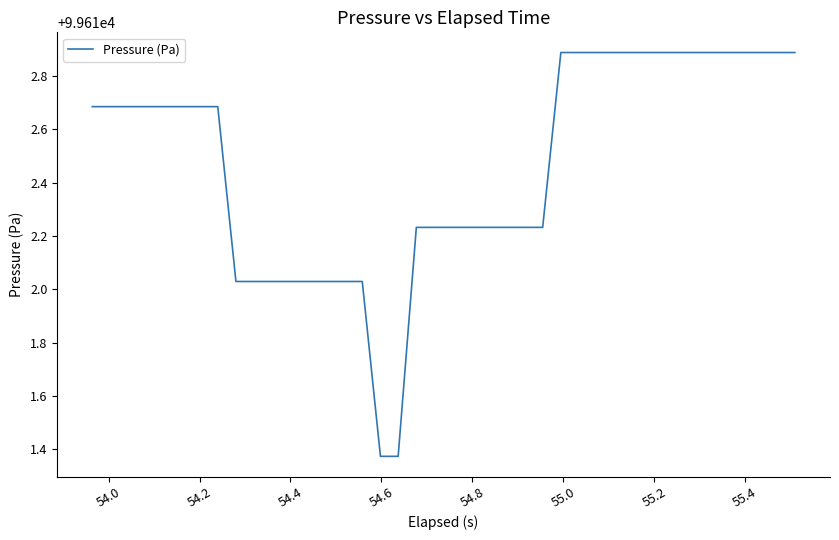

What is the greatest value displayed?

99612.9